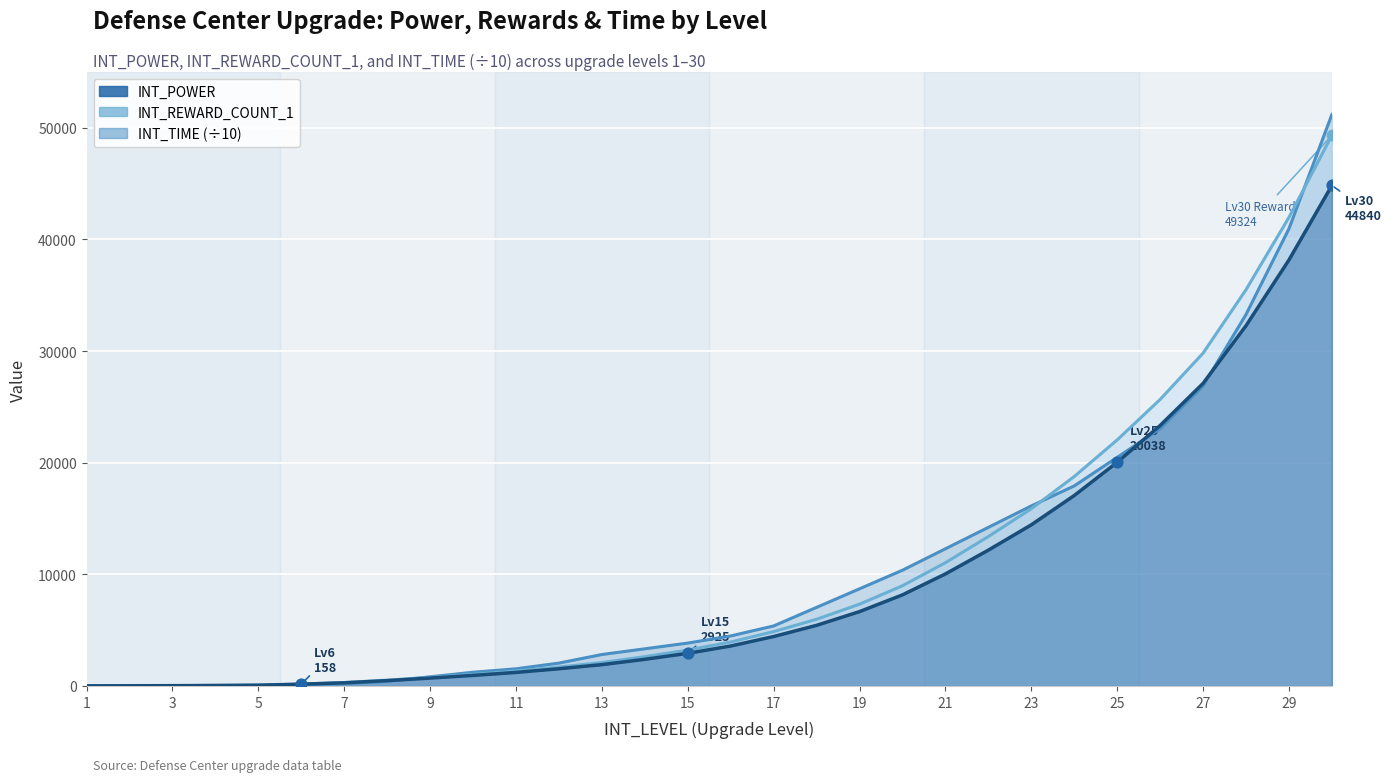

At which category is the sum across all series the highest?

30